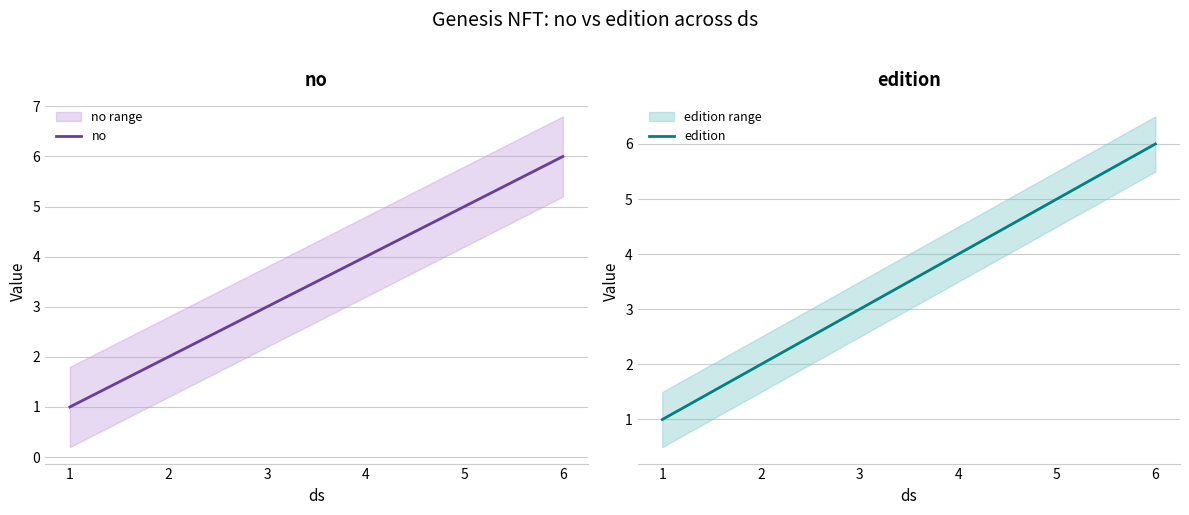

Is it true that no equals 4 at 3?

False